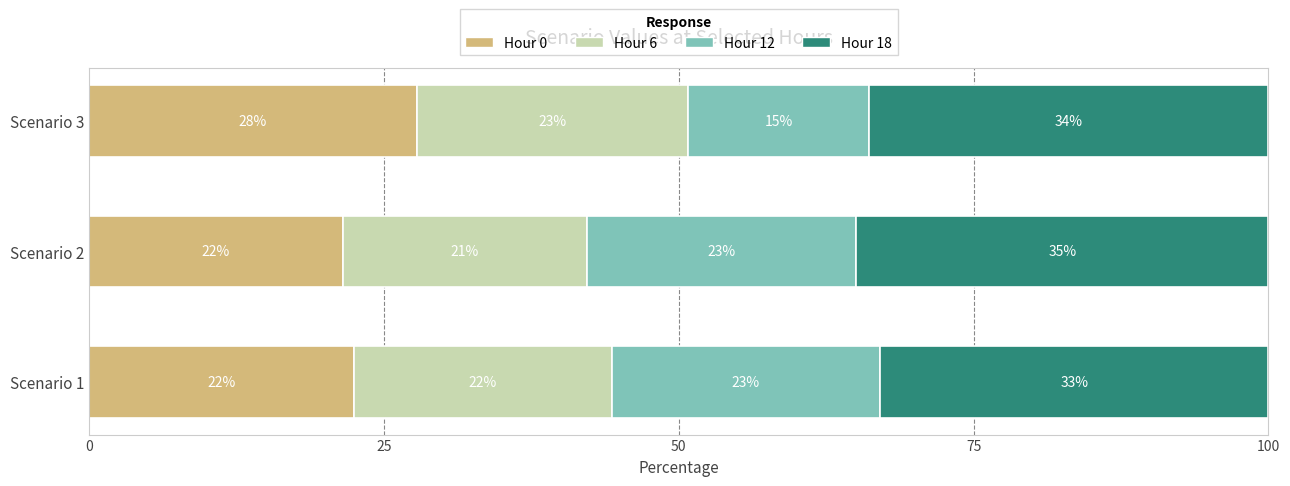

What is the total value across all series at Scenario 1?

100.0